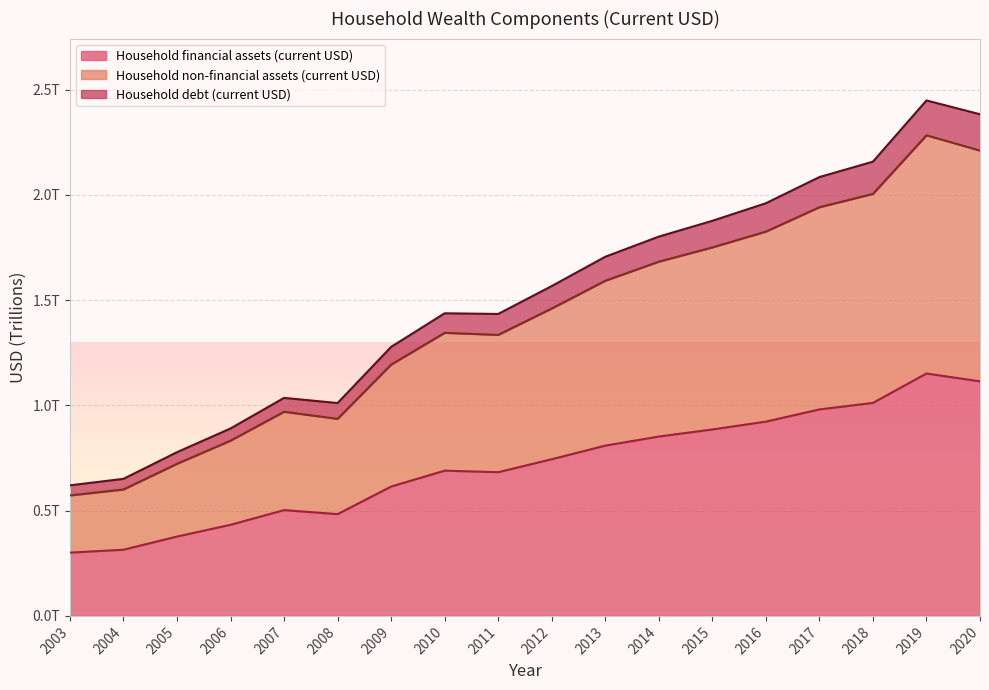

What is the difference between the maximum and minimum values in the Household financial assets (current USD) series?

0.9